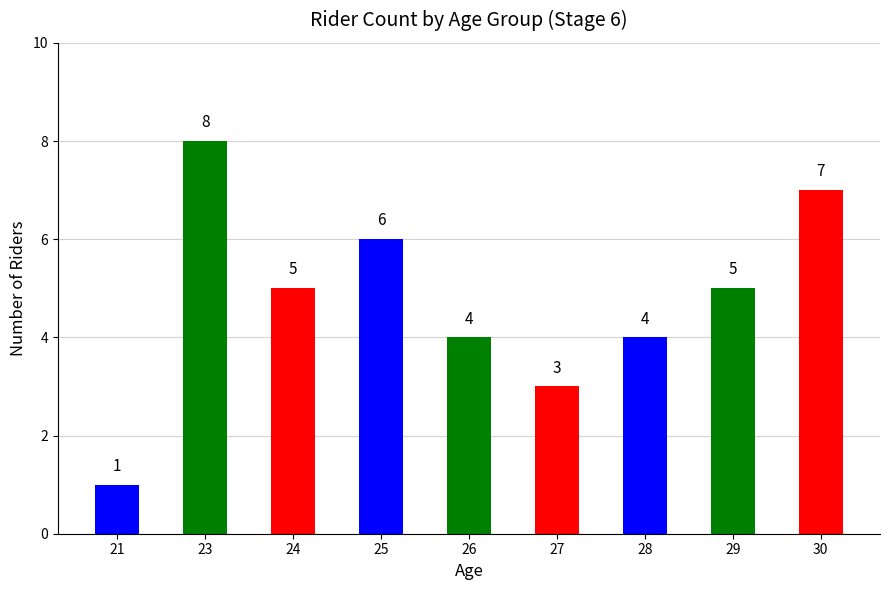

Reading left to right, list all the values displayed in this chart.

21=1	23=8	24=5	25=6	26=4	27=3	28=4	29=5	30=7